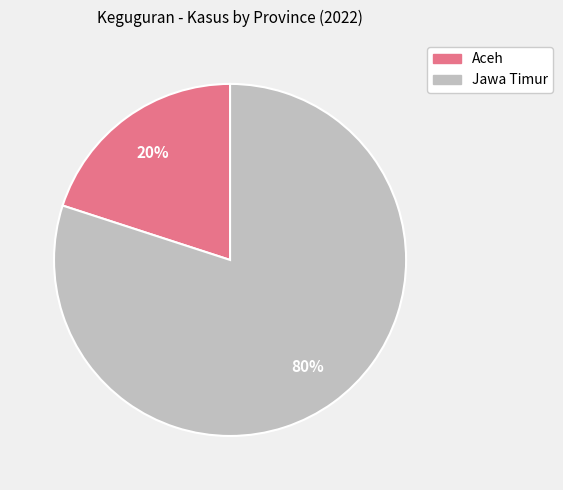

The Aceh slice represents 20% of the pie. True or false?

True